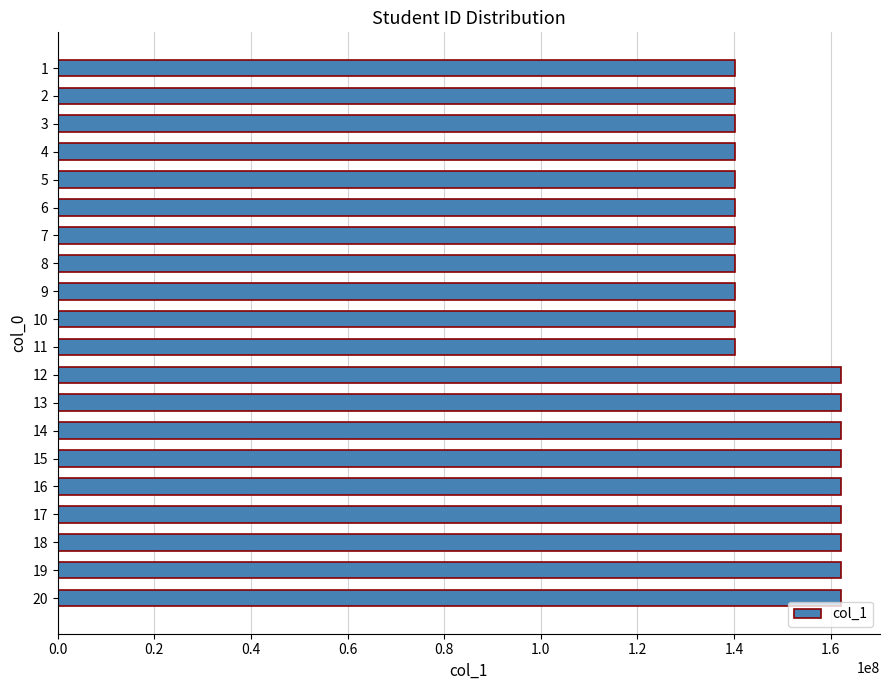

The value at 17 is 162121018. True or false?

True